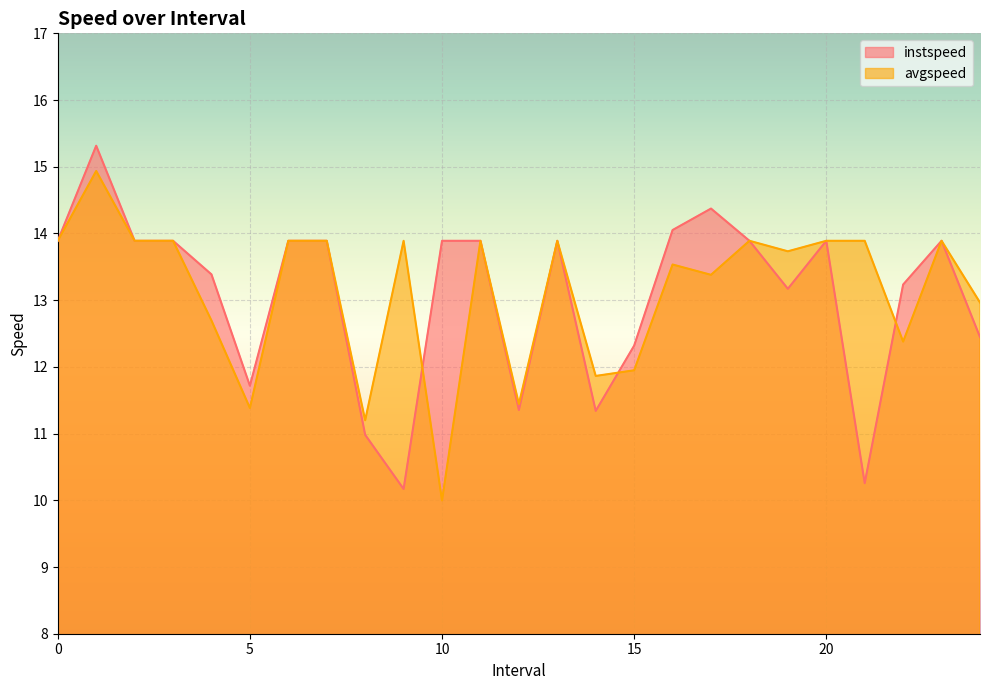

What value does the instspeed series have at 19.0?

13.2